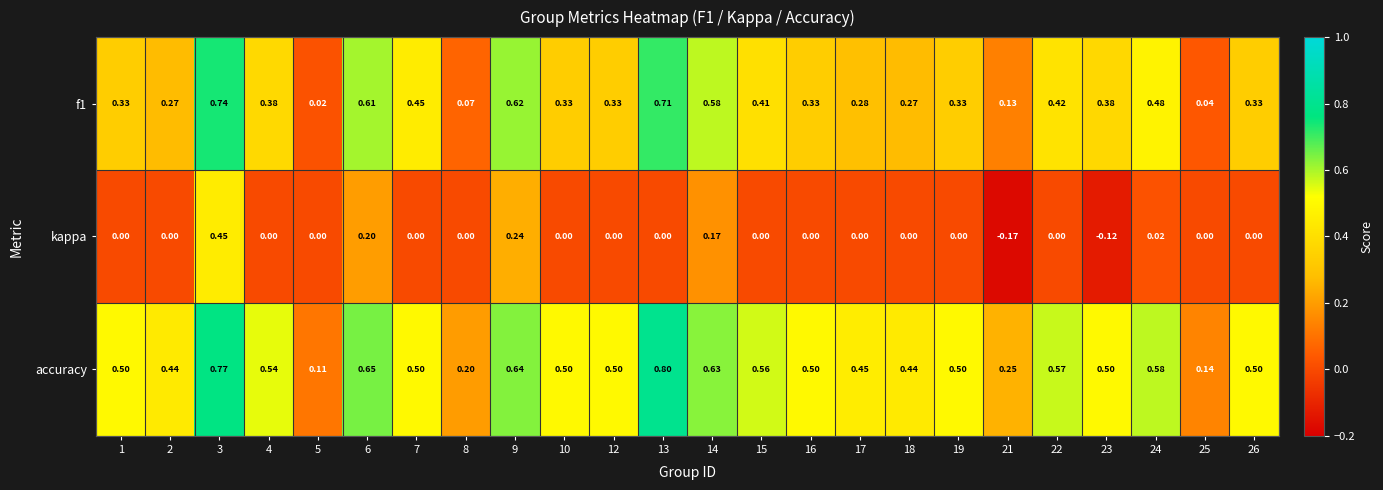

Which series changed the most between 2 and 8?

accuracy